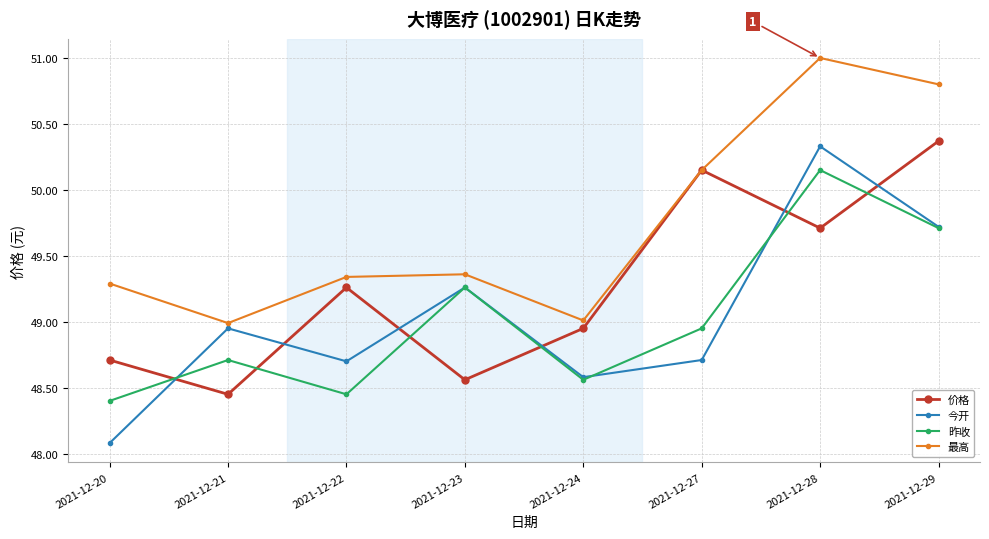

Is the value of 价格 at 2021-12-29 greater than the value of 最高 at 2021-12-27?

Yes